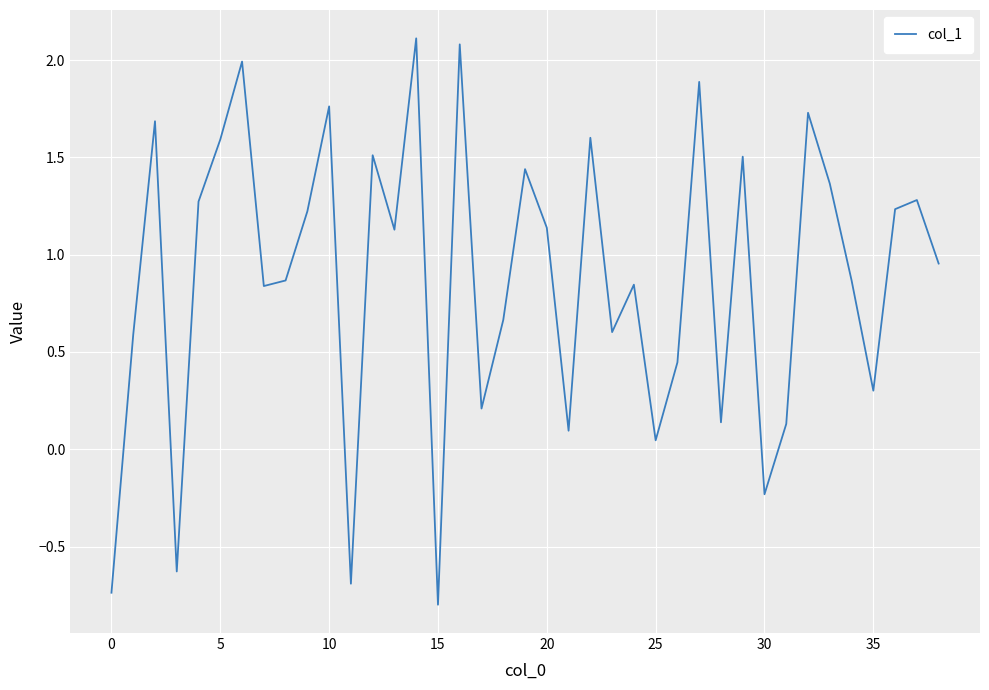

What is the minimum value shown in the chart?

-0.8